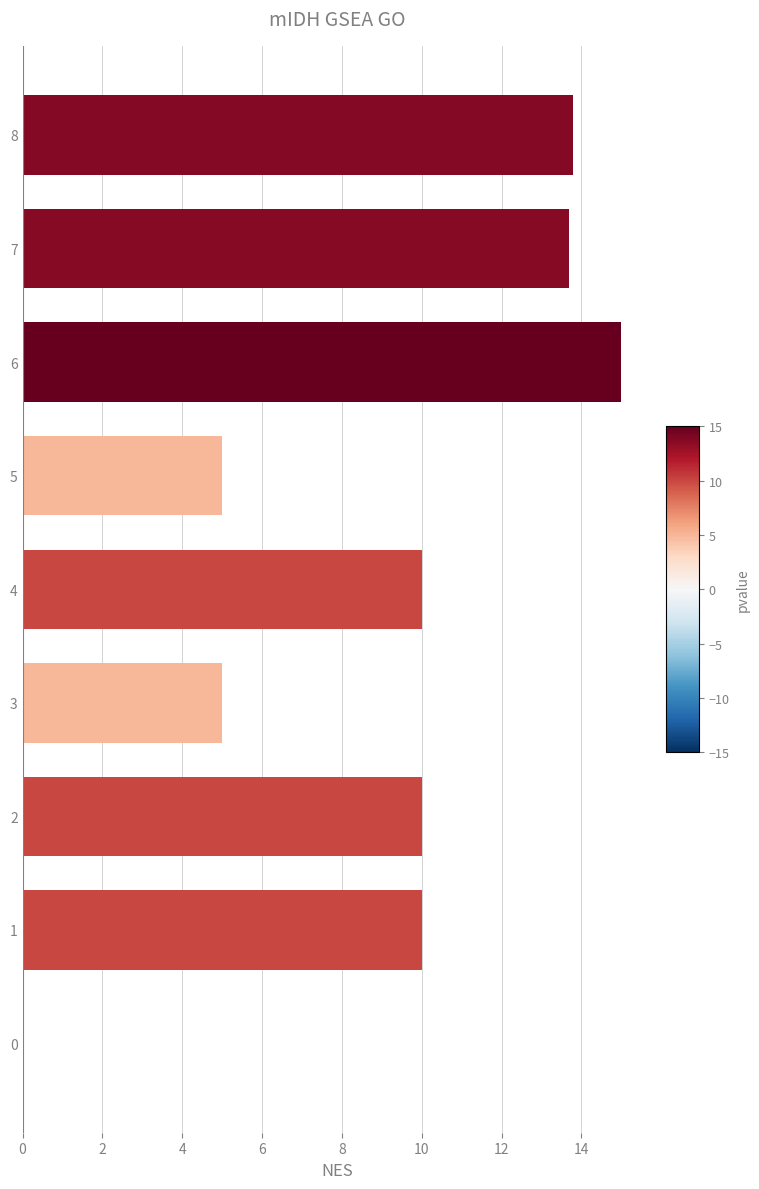

How many positive values are there?

8